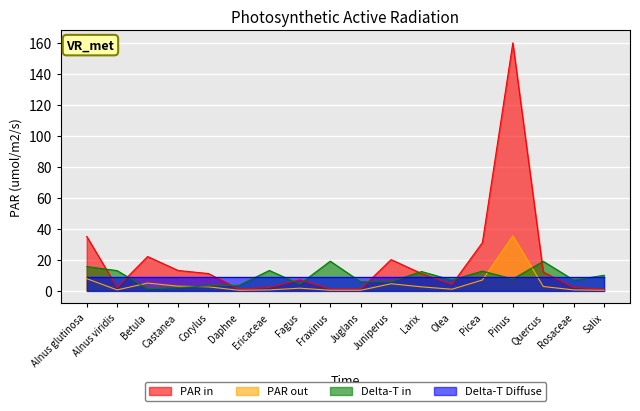

List the labels in order of count value, largest first.

Pinus, Alnus glutinosa, Picea, Betula, Juniperus, Castanea, Quercus, Corylus, Larix, Fagus, Olea, Alnus viridis, Ericaceae, Rosaceae, Daphne, Fraxinus, Juglans, Salix